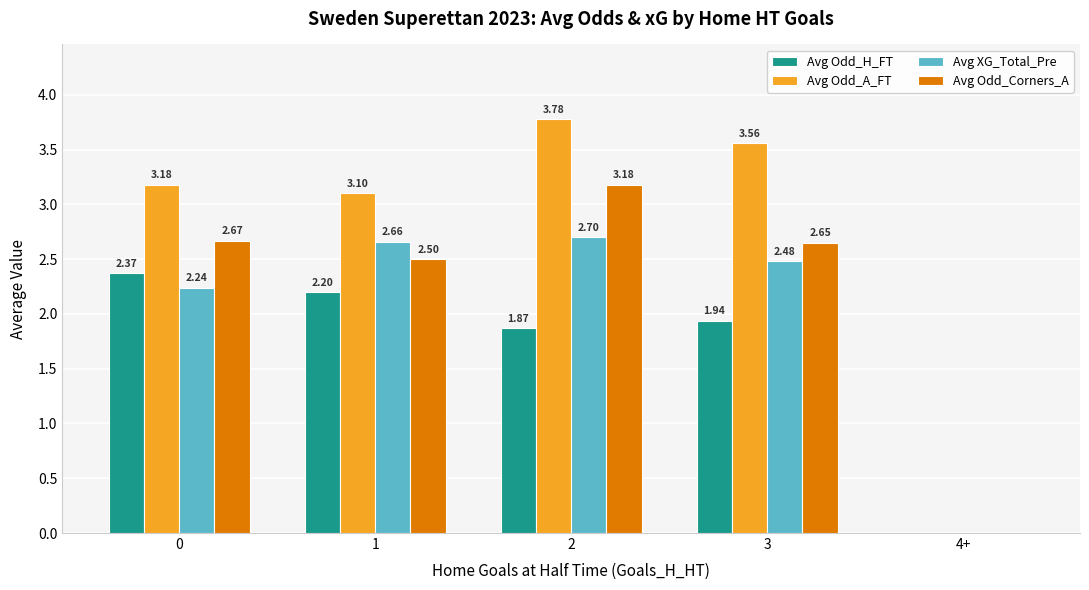

Which series changed the most between 2 and 3?

Avg Odd_Corners_A